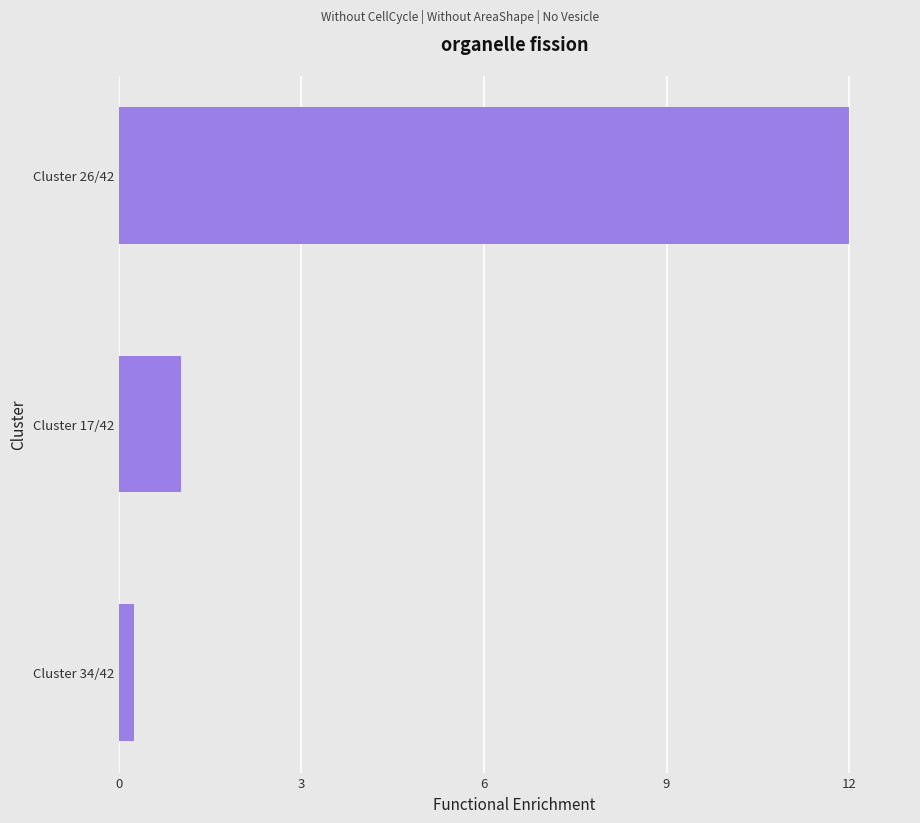

Does the chart contain any negative values?

No